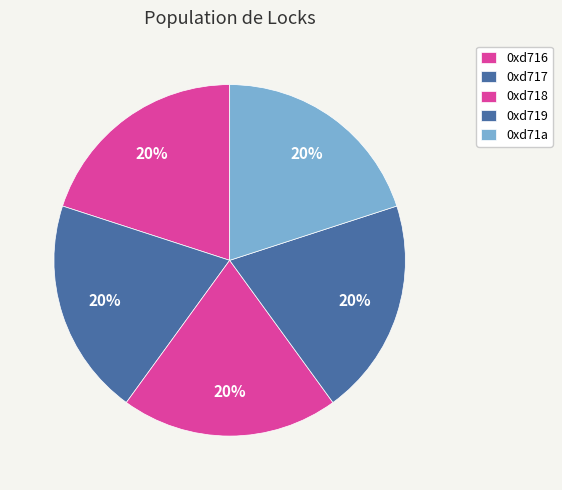

To the nearest percent, what percentage of the pie is 0xd717?

20%